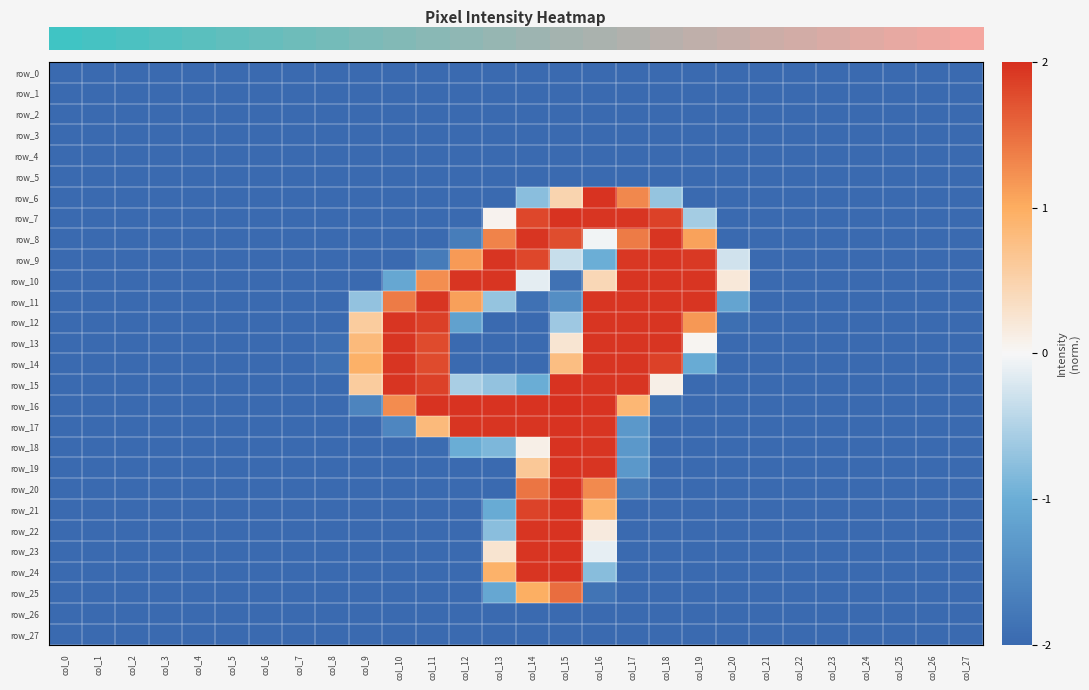

At how many categories does at least one series exceed 0?

12